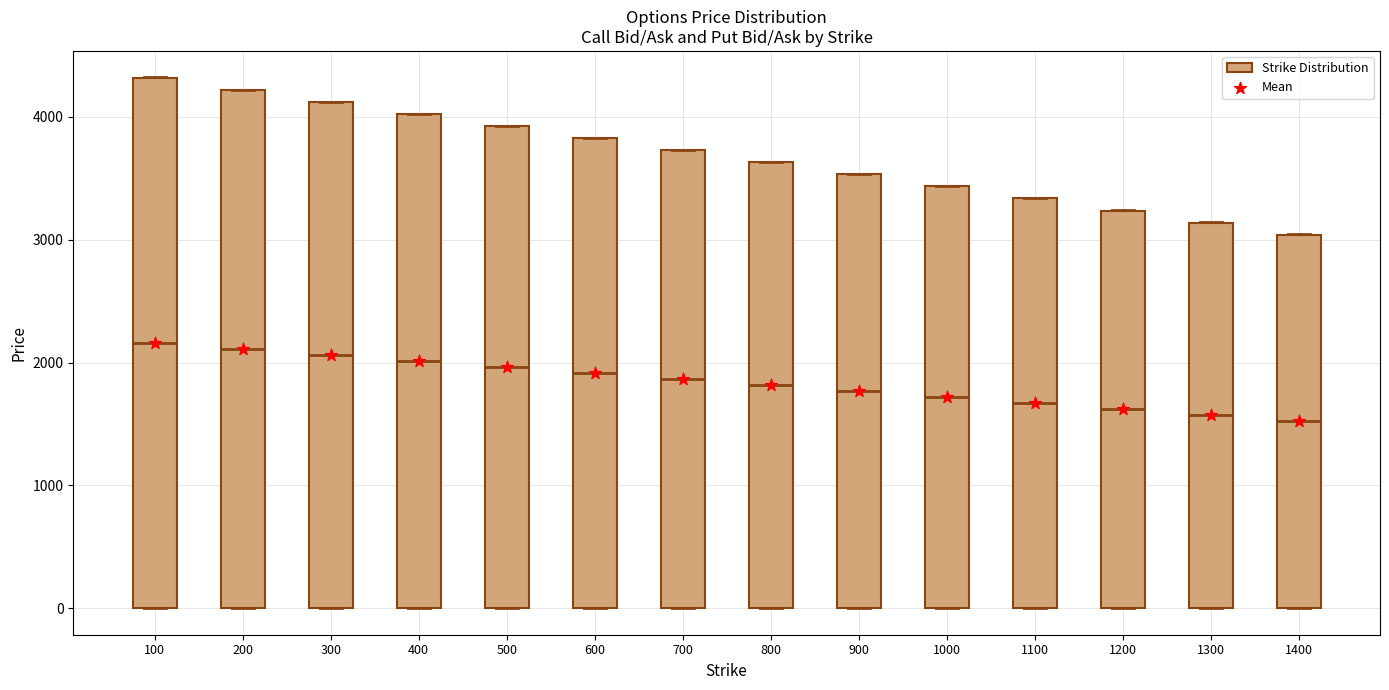

Reading left to right, read every box against the y-axis: the position of its median line, the range the box covers, and the ends of its whiskers. The values are not printed on the chart, so give them approximately, as read against the axis.

100: median 2200, box 0 to 4300, whiskers 0 to 4300
200: median 2100, box 0 to 4200, whiskers 0 to 4200
300: median 2100, box 0 to 4100, whiskers 0 to 4100
400: median 2000, box 0 to 4000, whiskers 0 to 4000
500: median 2000, box 0 to 3900, whiskers 0 to 3900
600: median 1900, box 0 to 3800, whiskers 0 to 3800
700: median 1900, box 0 to 3700, whiskers 0 to 3700
800: median 1800, box 0 to 3600, whiskers 0 to 3600
900: median 1800, box 0 to 3500, whiskers 0 to 3500
1000: median 1700, box 0 to 3400, whiskers 0 to 3400
1100: median 1700, box 0 to 3300, whiskers 0 to 3300
1200: median 1600, box 0 to 3200, whiskers 0 to 3200
1300: median 1600, box 0 to 3100, whiskers 0 to 3100
1400: median 1500, box 0 to 3000, whiskers 0 to 3000